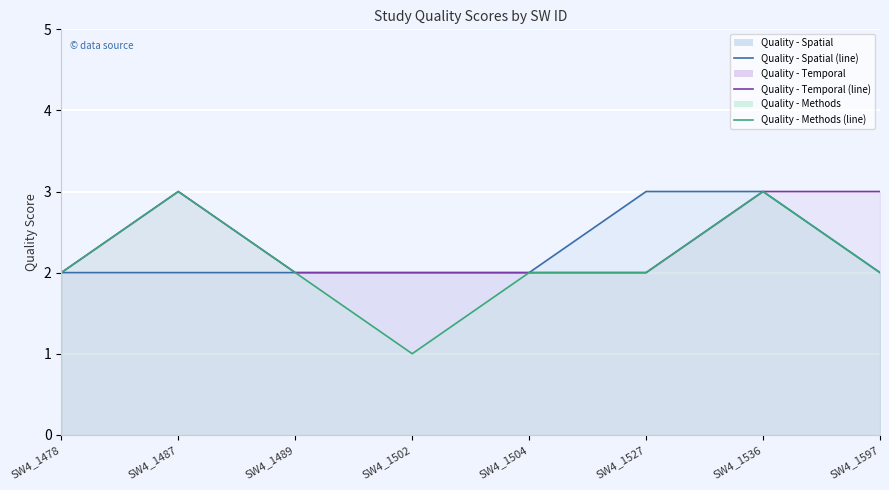

What is the smallest value displayed?

1